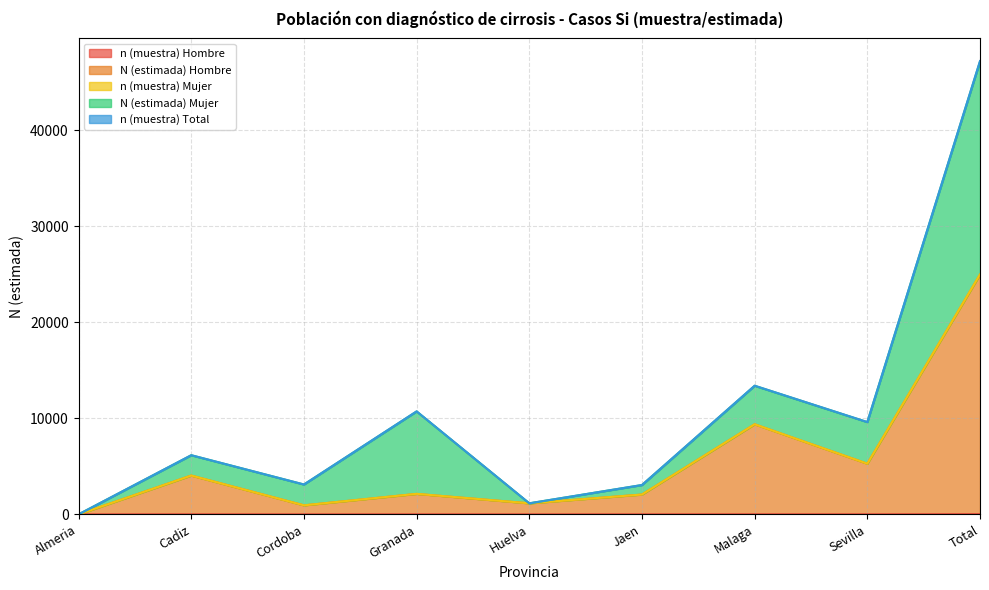

What is the label of the 2nd point from the left?

Cadiz